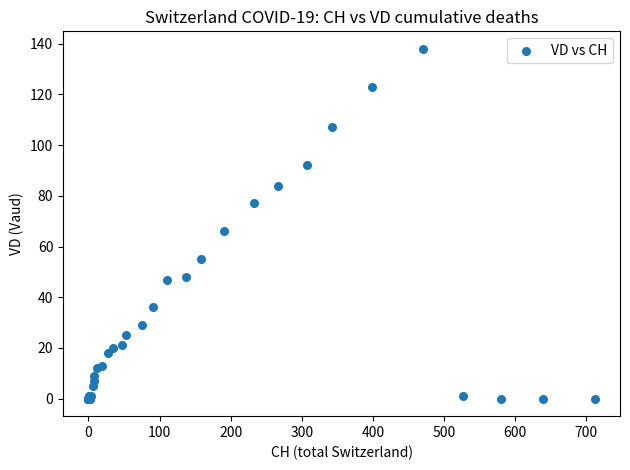

What Y value in the scatter plot is closest to 69?

66